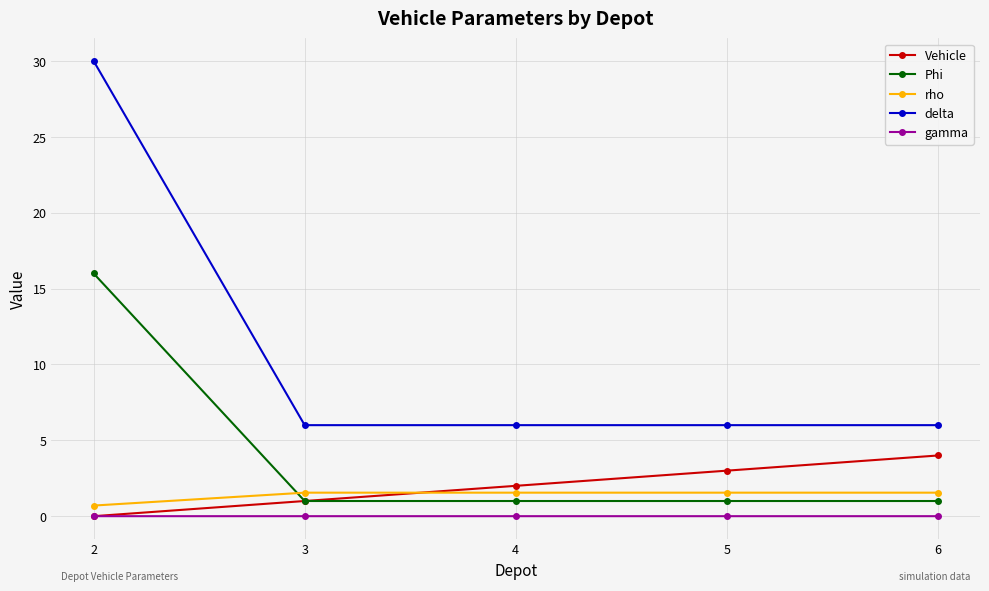

After their last crossing, which series has the higher values: rho or Vehicle?

Vehicle